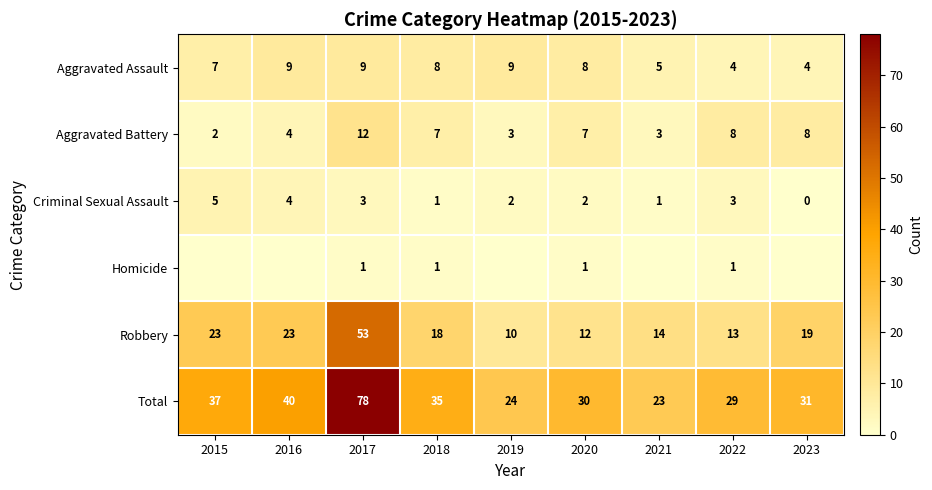

Rank the series at 2023 from highest to lowest value.

Total, Robbery, Aggravated Battery, Aggravated Assault, Criminal Sexual Assault, Homicide